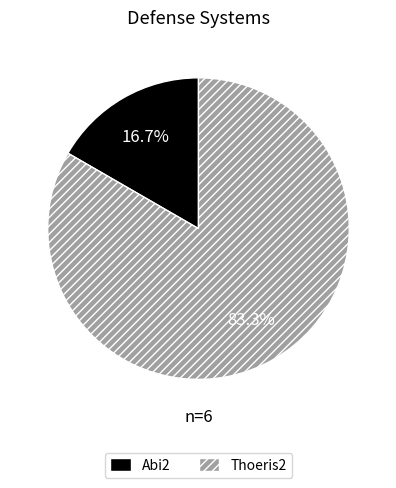

Approximately how many times larger is the value at Thoeris2 compared to Abi2?

5.0